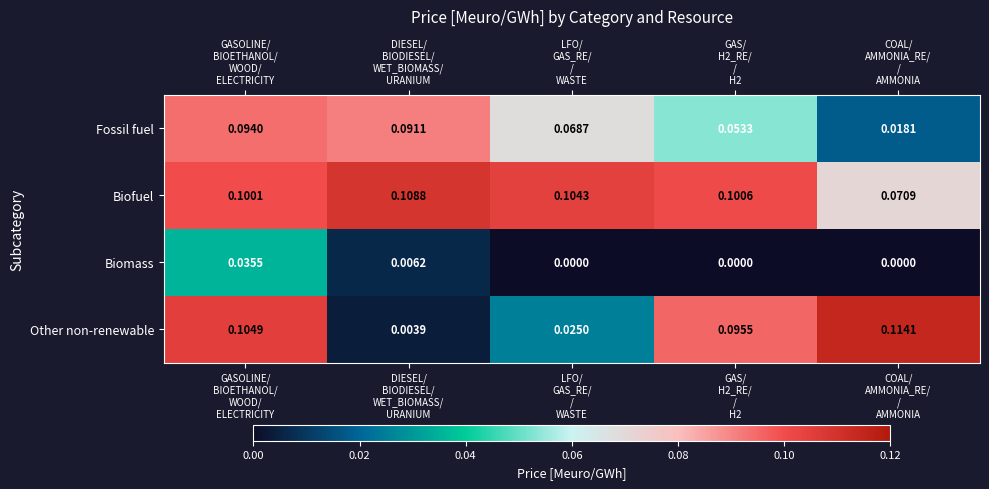

List the series in order of their peak value, lowest first.

Biomass, Fossil fuel, Biofuel, Other non-renewable